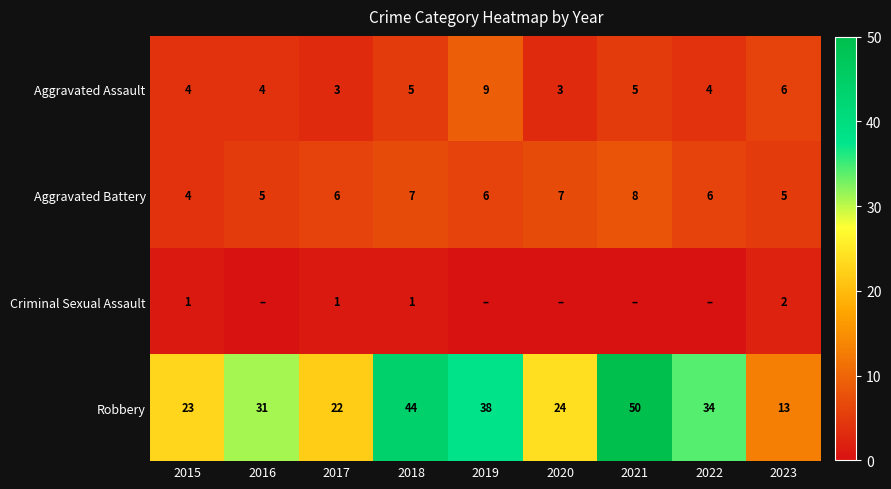

What is the sum of the Robbery values at 2018 and 2017?

66